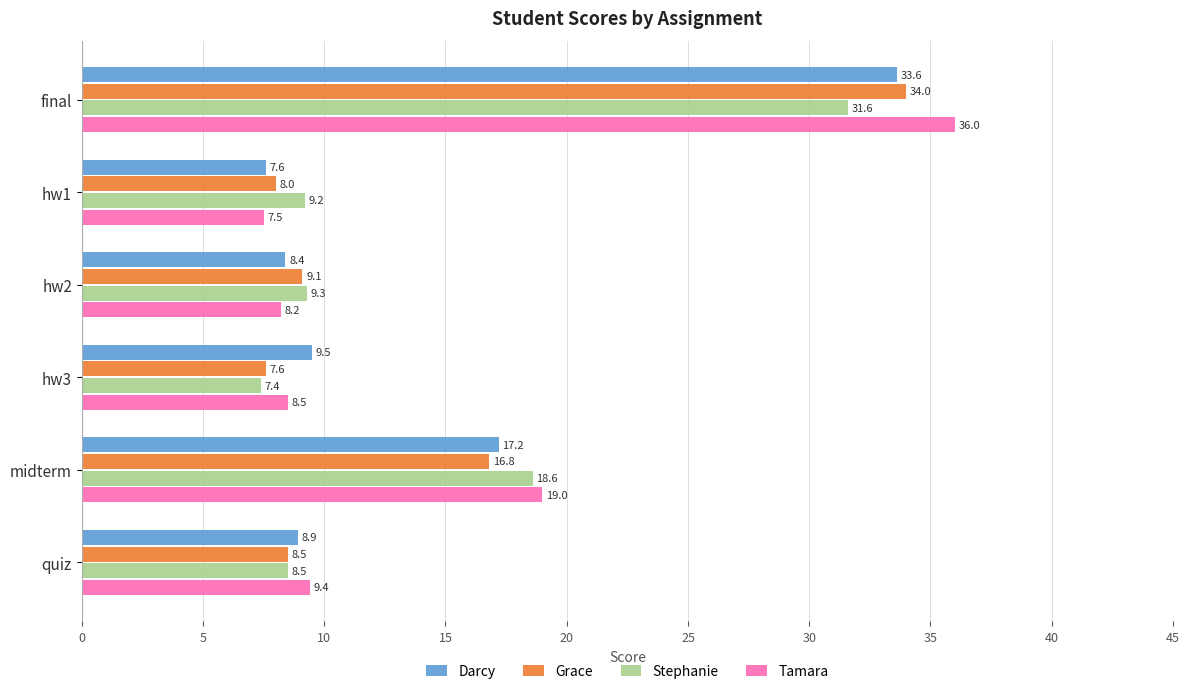

How many data points in Grace are above 9?

3